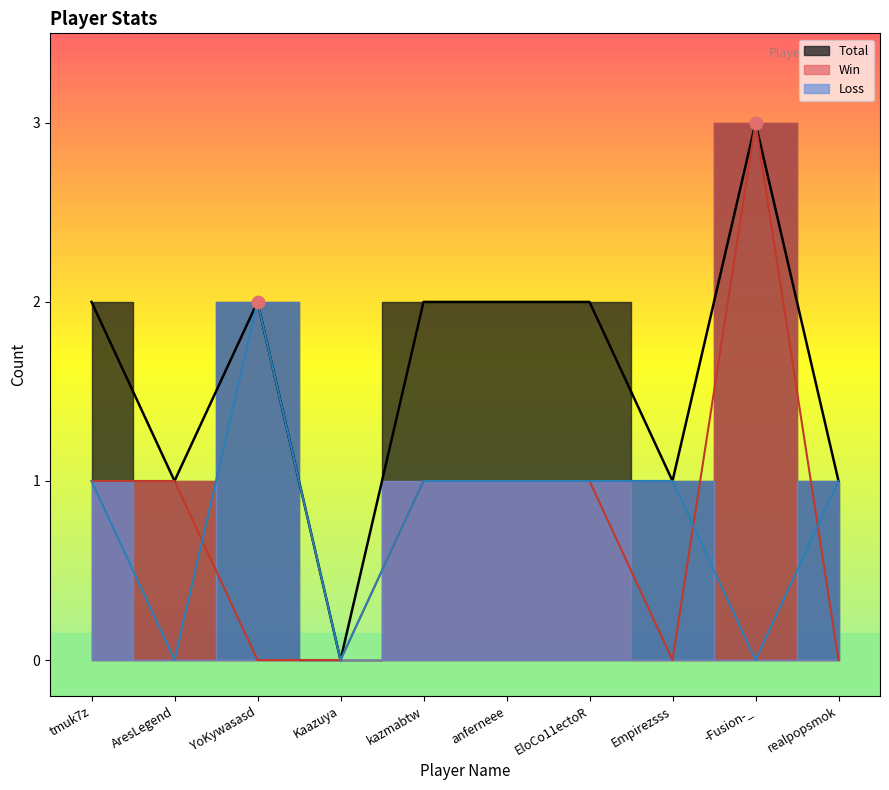

Reading right to left, what are all the values shown in this chart?

Total: realpopsmok=1	-Fusion-_=3	Empirezsss=1	EloCo11ectoR=2	anferneee=2	kazmabtw=2	Kaazuya=0	YoKywasasd=2	AresLegend=1	tmuk7z=2
Win: realpopsmok=0	-Fusion-_=3	Empirezsss=0	EloCo11ectoR=1	anferneee=1	kazmabtw=1	Kaazuya=0	YoKywasasd=0	AresLegend=1	tmuk7z=1
Loss: realpopsmok=1	-Fusion-_=0	Empirezsss=1	EloCo11ectoR=1	anferneee=1	kazmabtw=1	Kaazuya=0	YoKywasasd=2	AresLegend=0	tmuk7z=1